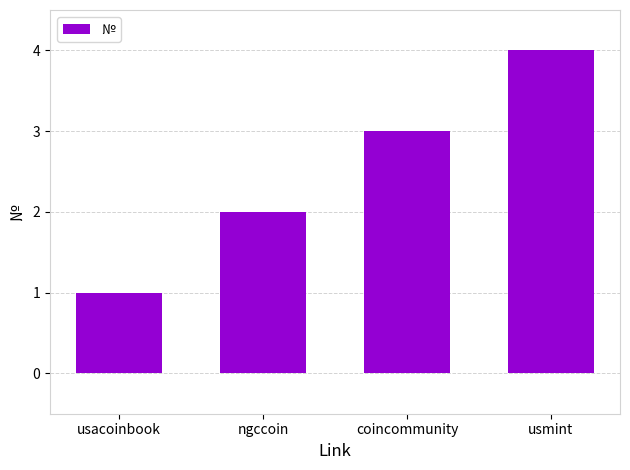

What is the sum of the values at usmint and coincommunity?

7